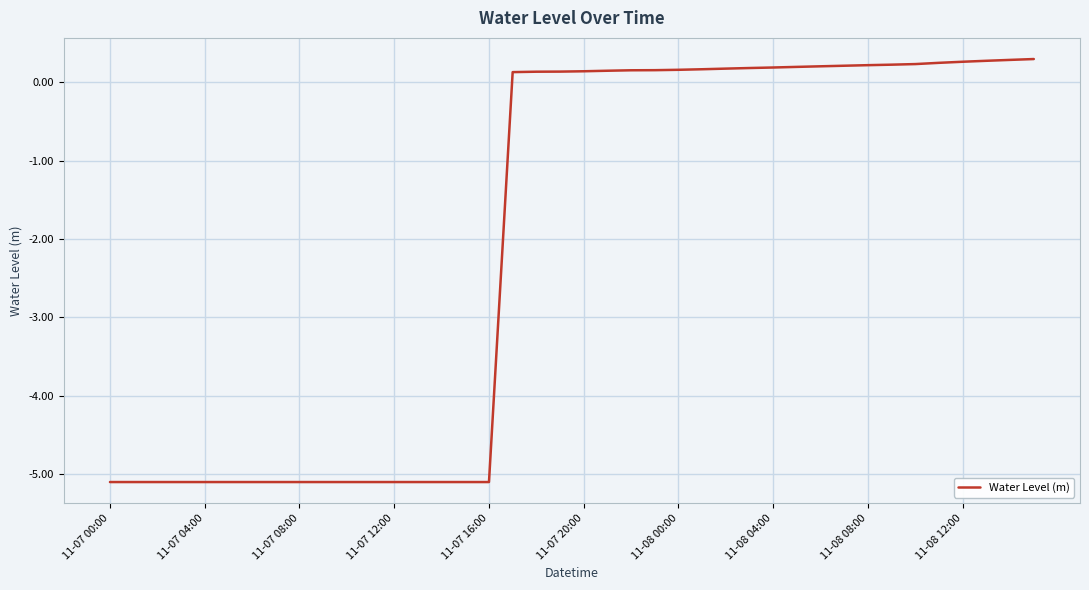

What is the smallest value displayed?

-5.1